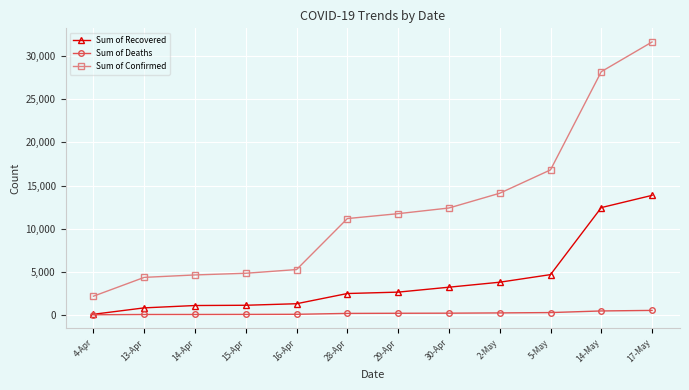

What is the label of the 4th point from the left?

15-Apr